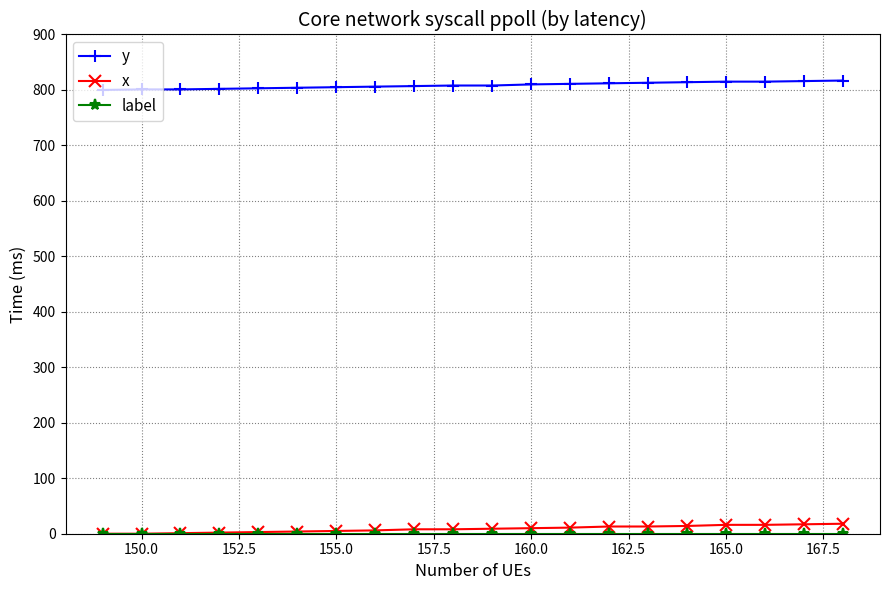

Does the chart display data point markers on the line(s)?

Yes